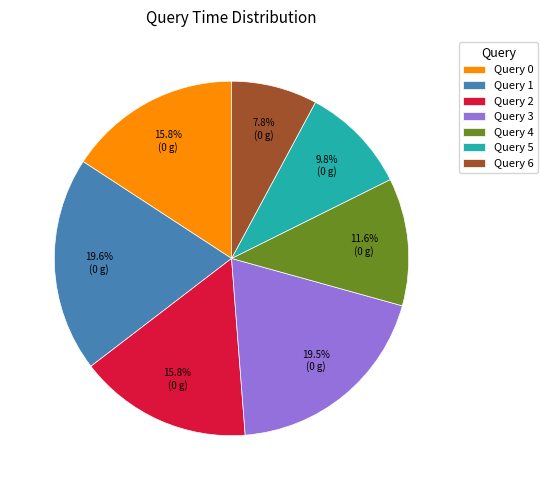

True or false: Query 0 accounts for 8% of the total.

False